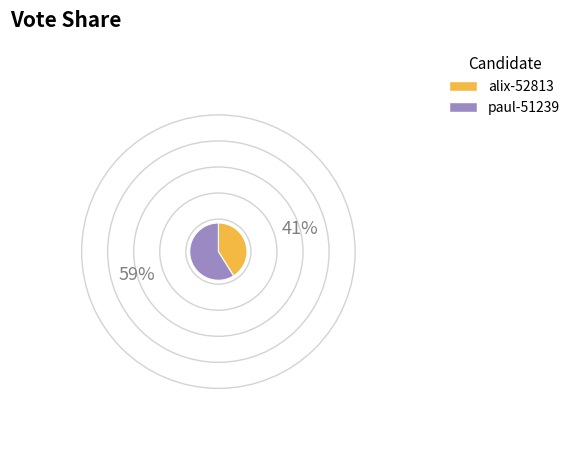

Is there any slice that represents more than half of the pie?

Yes